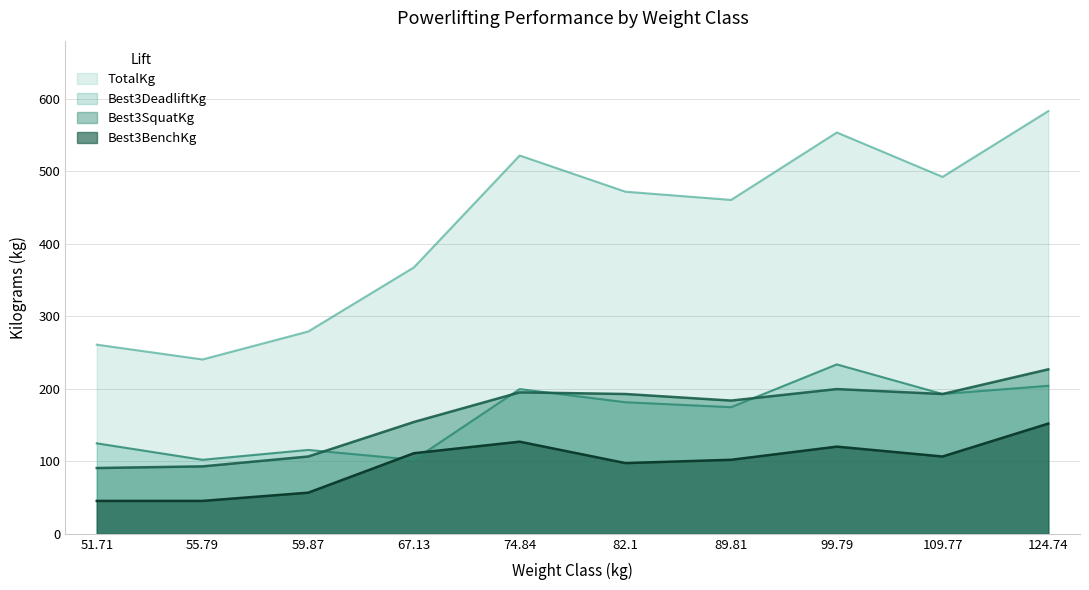

Reading right to left, what are all the values shown in this chart?

Best3SquatKg: 226.8	192.8	199.6	183.7	192.8	195.0	154.2	106.6	93.0	90.7
Best3BenchKg: 151.9	106.6	120.2	102.1	97.5	127.0	111.1	56.7	45.4	45.4
Best3DeadliftKg: 204.1	192.8	233.6	174.6	181.4	199.6	102.1	115.7	102.1	124.7
TotalKg: 582.9	492.1	553.4	460.4	471.7	521.6	367.4	279.0	240.4	260.8